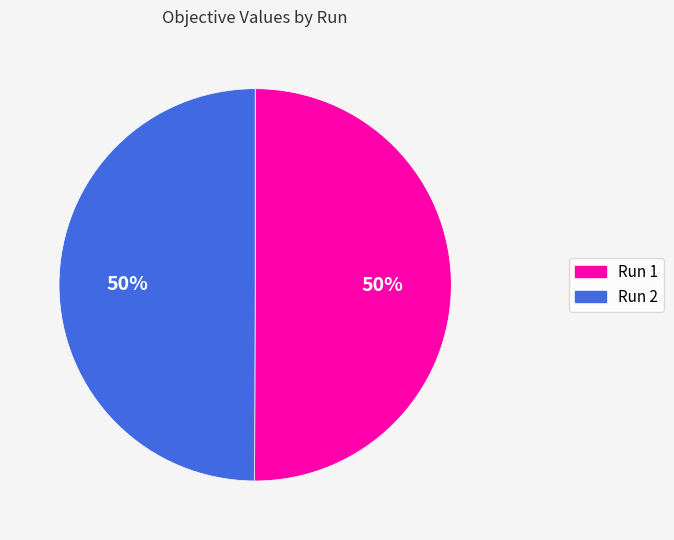

To the nearest percent, what portion does Run 2 represent?

50%